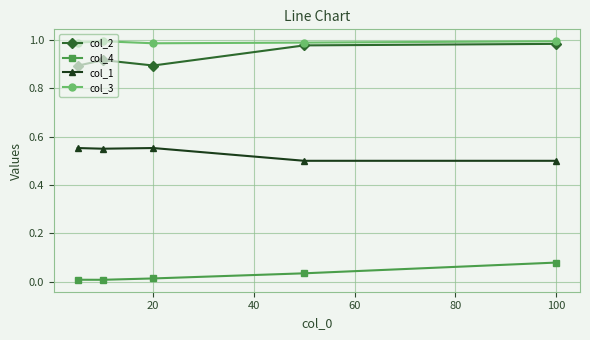

Rank the series by their maximum value, from highest to lowest.

col_3, col_2, col_1, col_4